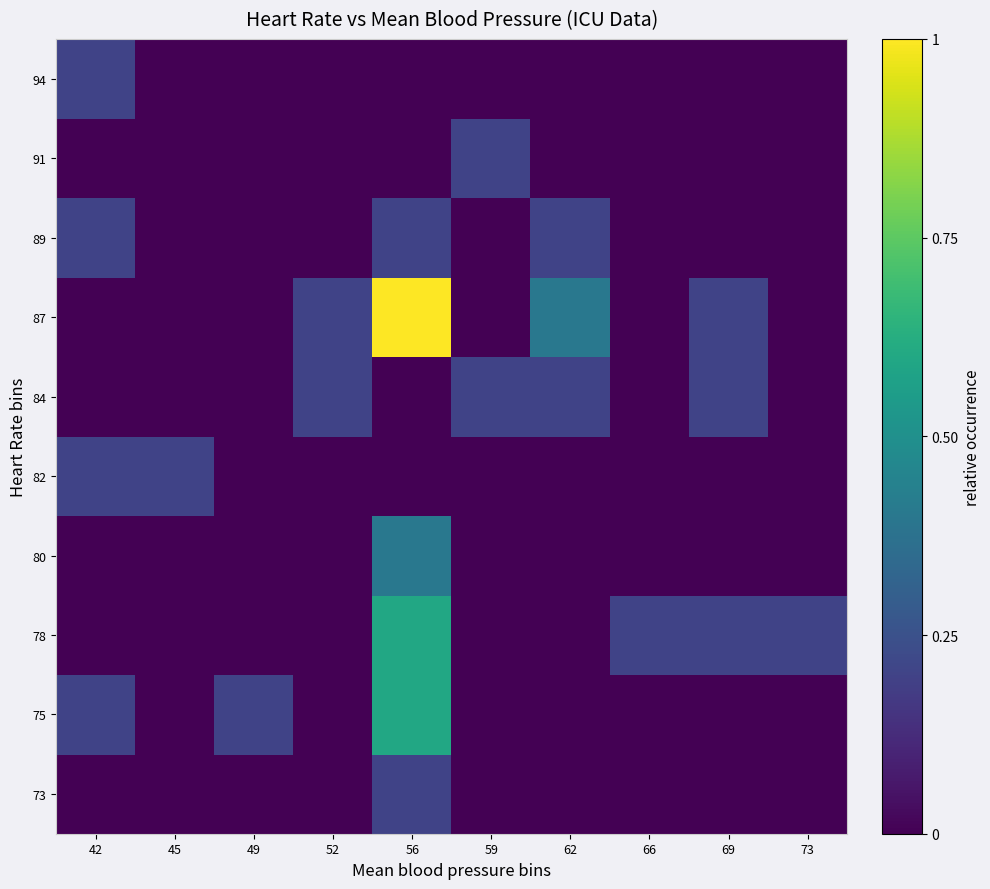

Reading left to right, what are all the values shown in this chart?

73: 42=0.0	45=0.0	49=0.0	52=0.0	56=0.2	59=0.0	62=0.0	66=0.0	69=0.0	73=0.0
75: 42=0.2	45=0.0	49=0.2	52=0.0	56=0.6	59=0.0	62=0.0	66=0.0	69=0.0	73=0.0
78: 42=0.0	45=0.0	49=0.0	52=0.0	56=0.6	59=0.0	62=0.0	66=0.2	69=0.2	73=0.2
80: 42=0.0	45=0.0	49=0.0	52=0.0	56=0.4	59=0.0	62=0.0	66=0.0	69=0.0	73=0.0
82: 42=0.2	45=0.2	49=0.0	52=0.0	56=0.0	59=0.0	62=0.0	66=0.0	69=0.0	73=0.0
84: 42=0.0	45=0.0	49=0.0	52=0.2	56=0.0	59=0.2	62=0.2	66=0.0	69=0.2	73=0.0
87: 42=0.0	45=0.0	49=0.0	52=0.2	56=1.0	59=0.0	62=0.4	66=0.0	69=0.2	73=0.0
89: 42=0.2	45=0.0	49=0.0	52=0.0	56=0.2	59=0.0	62=0.2	66=0.0	69=0.0	73=0.0
91: 42=0.0	45=0.0	49=0.0	52=0.0	56=0.0	59=0.2	62=0.0	66=0.0	69=0.0	73=0.0
94: 42=0.2	45=0.0	49=0.0	52=0.0	56=0.0	59=0.0	62=0.0	66=0.0	69=0.0	73=0.0